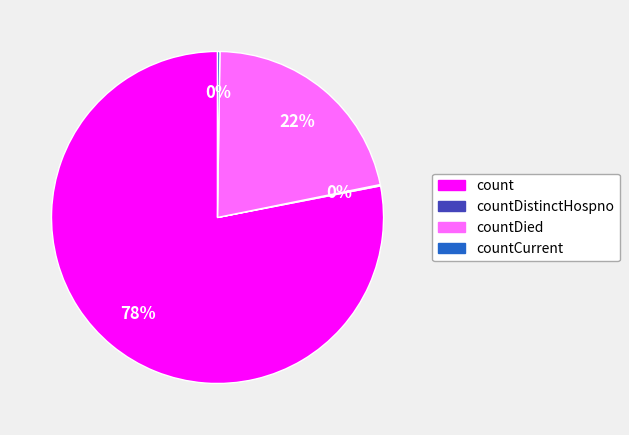

Do countDied and count together represent more than half of the pie?

Yes